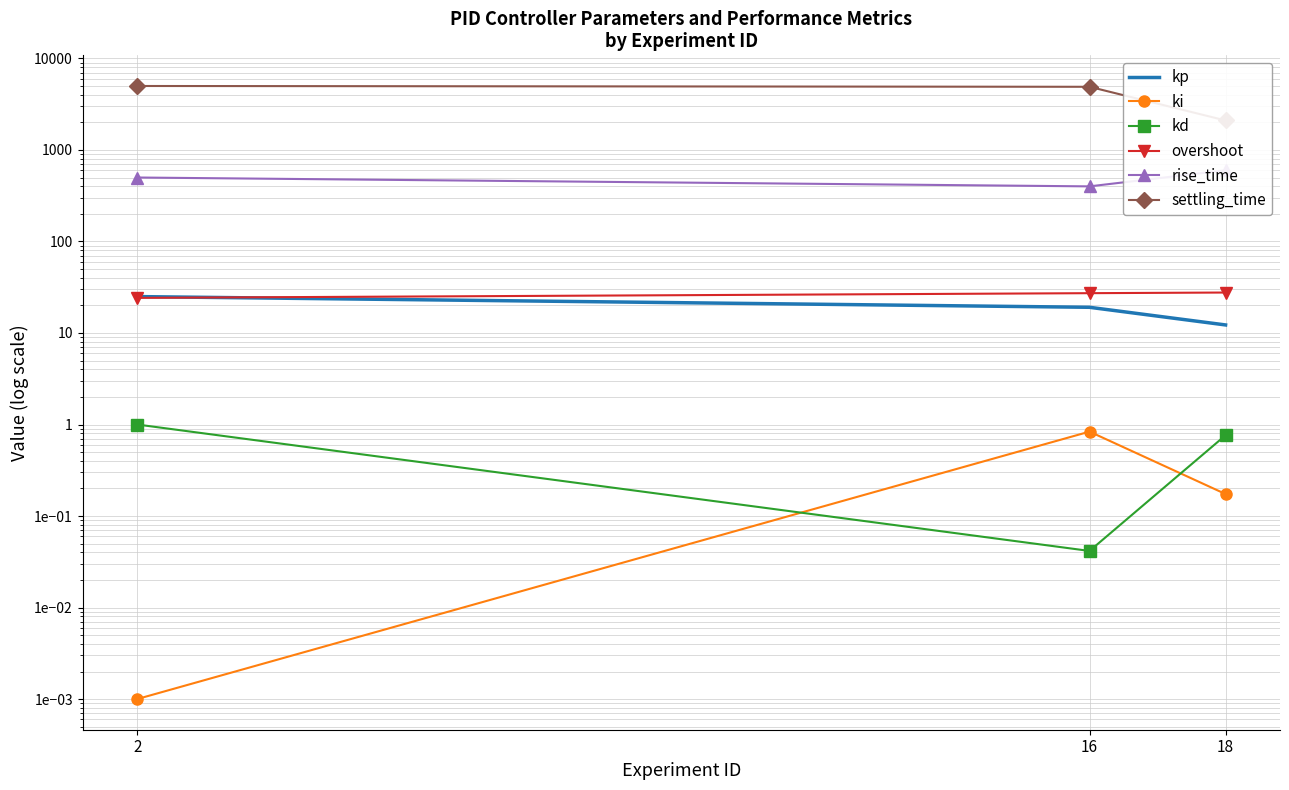

What is the average value of the kp series?

18.8